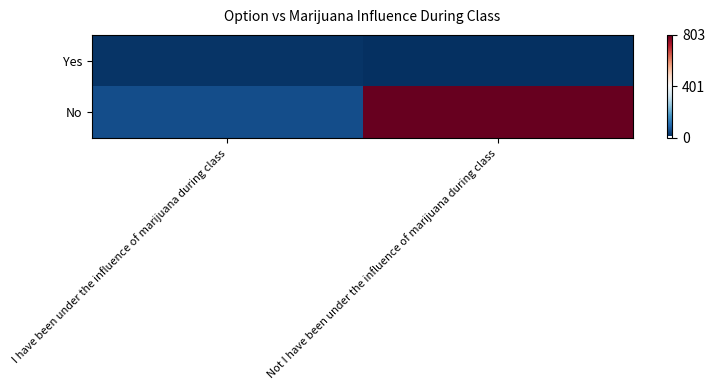

What is the spread (max minus min) of values at Not I have been under the influence of marijuana during class?

789